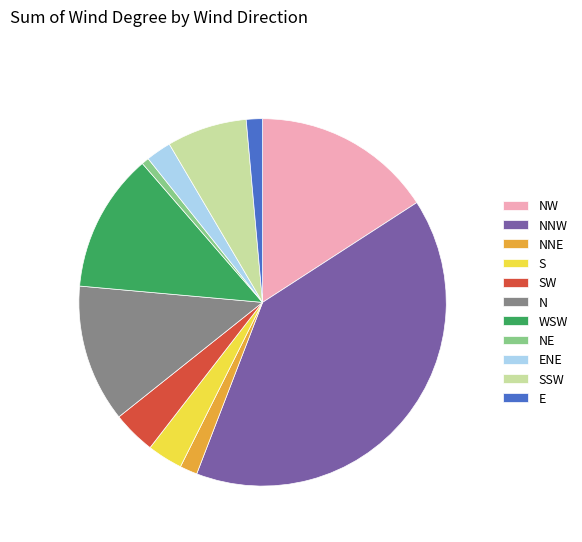

Does any single category account for the majority?

No